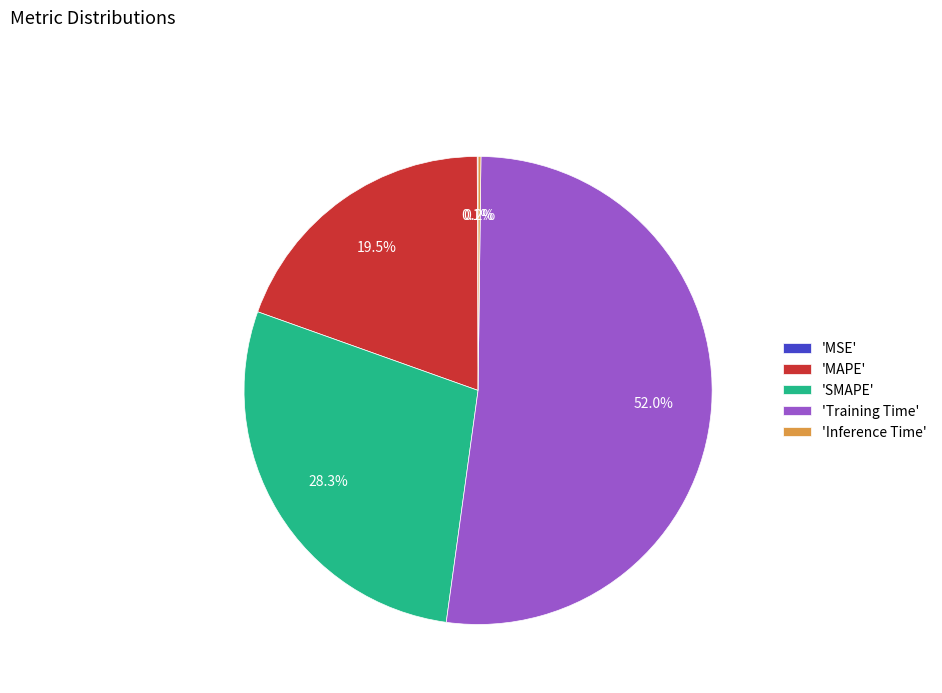

Which slice is the largest?

'Training Time'